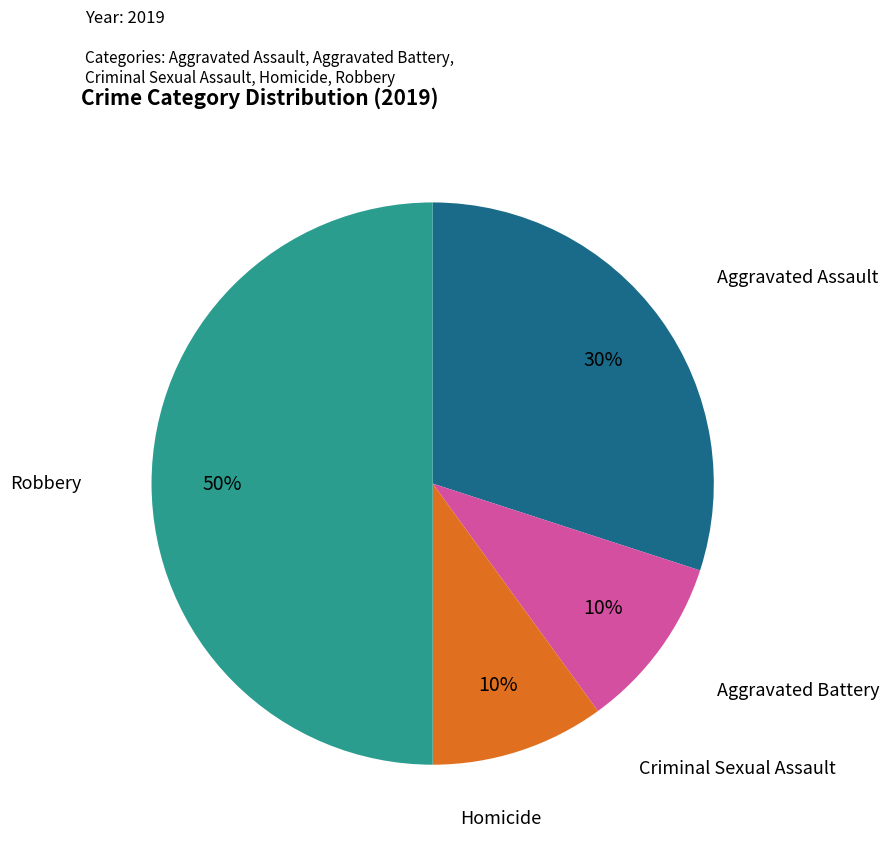

To the nearest percent, what is the difference between the largest and smallest slice percentages?

50%